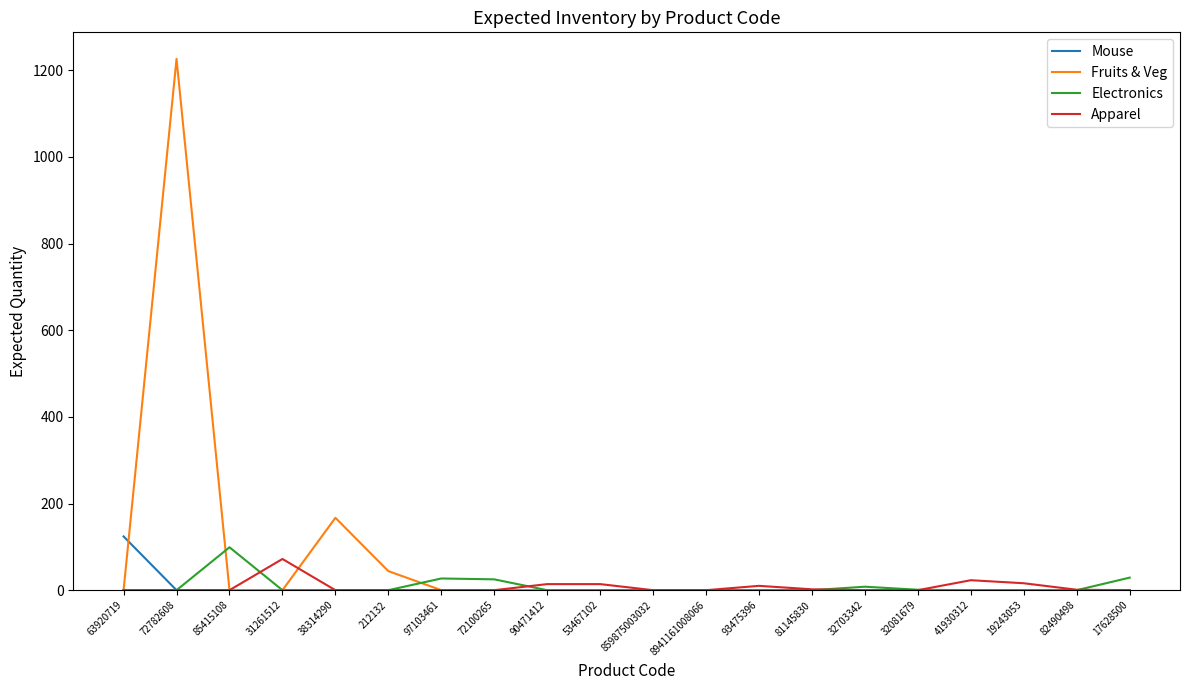

Which series changed the most between 63920719 and 19243053?

Mouse